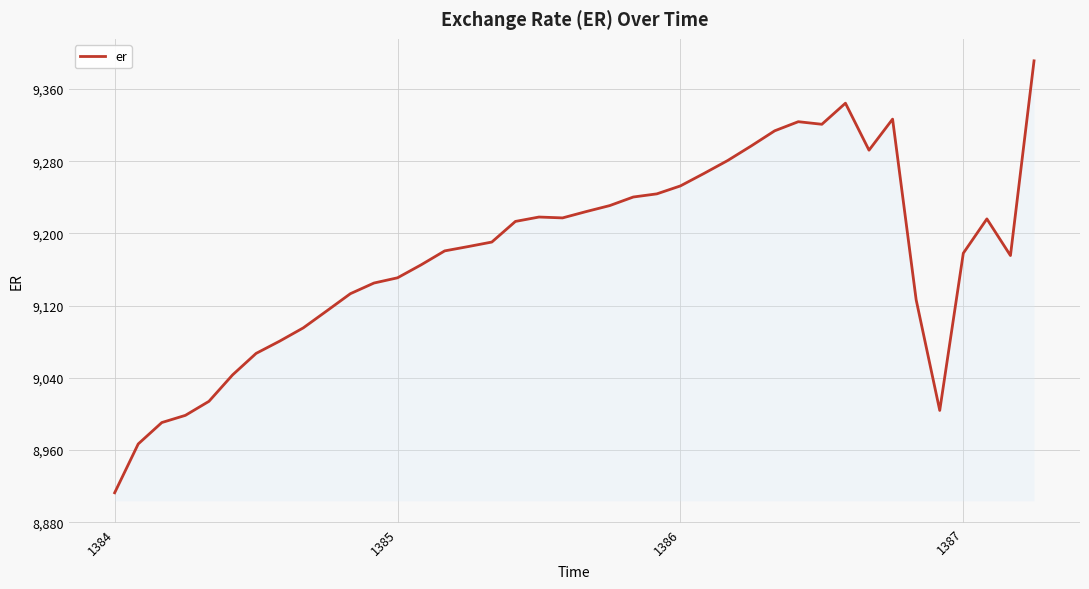

What is the smallest value displayed?

8912.6